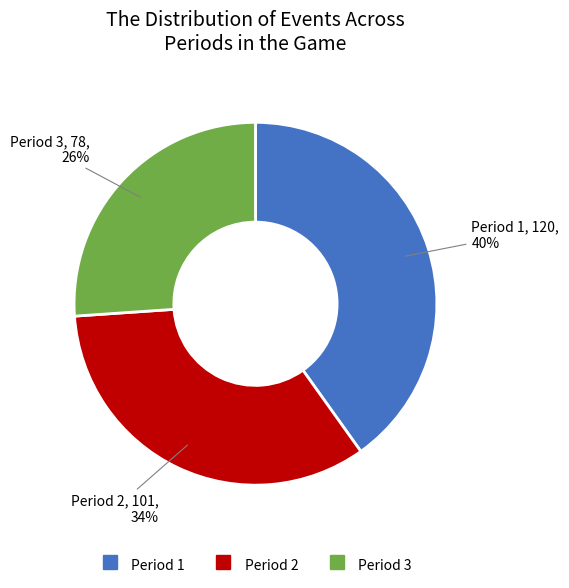

What percentage is the Period 2 slice, to the nearest percent?

34%